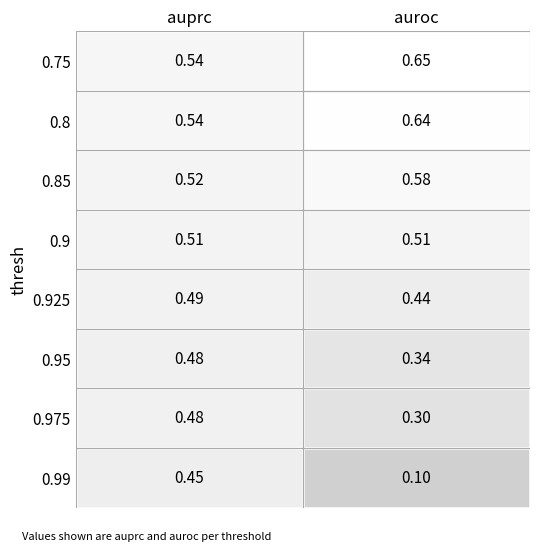

Which series has the largest range (max minus min)?

0.99